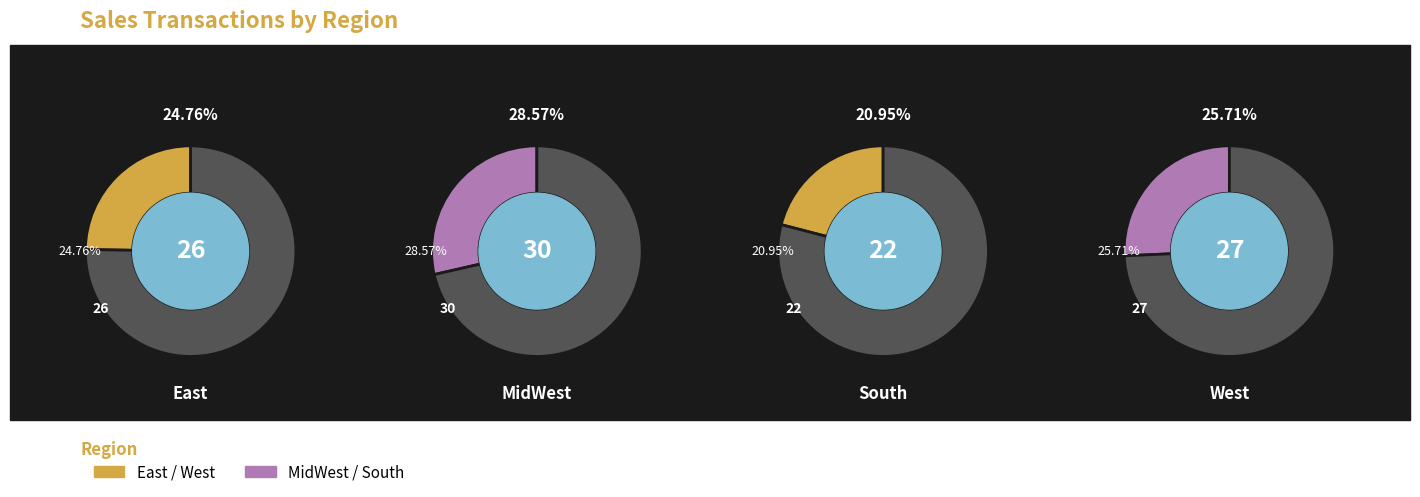

To the nearest percent, what portion does East represent?

25%